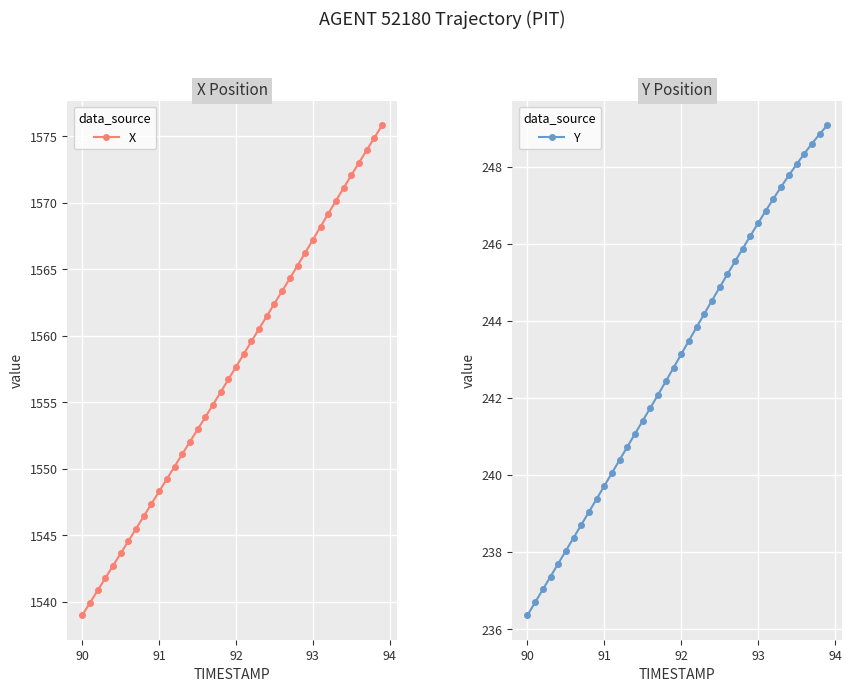

True or false: Y and X cross at least once.

False